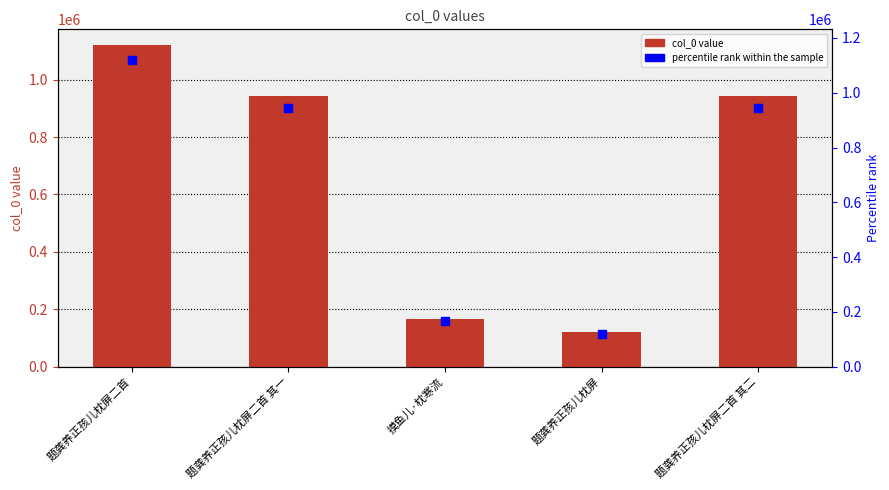

At which category is the sum across all series the highest?

题龚养正孩儿枕屏二首